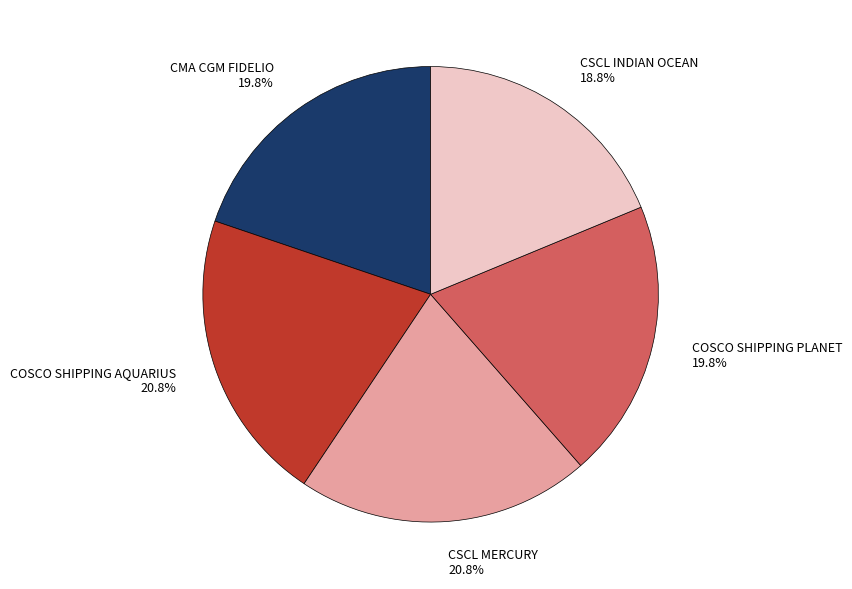

To the nearest percent, what portion does COSCO SHIPPING AQUARIUS represent?

21%